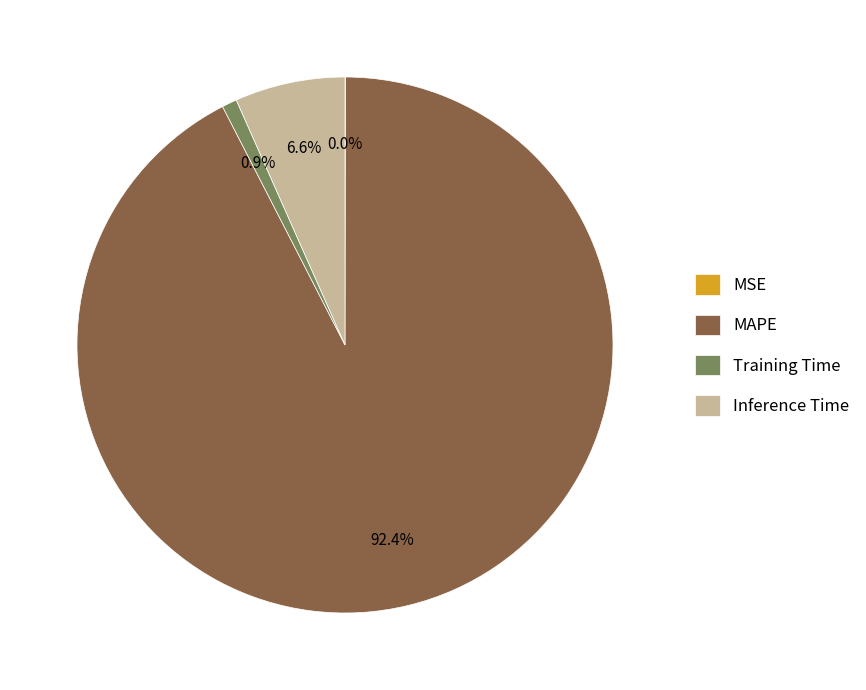

Between Inference Time and MAPE, which is larger?

MAPE